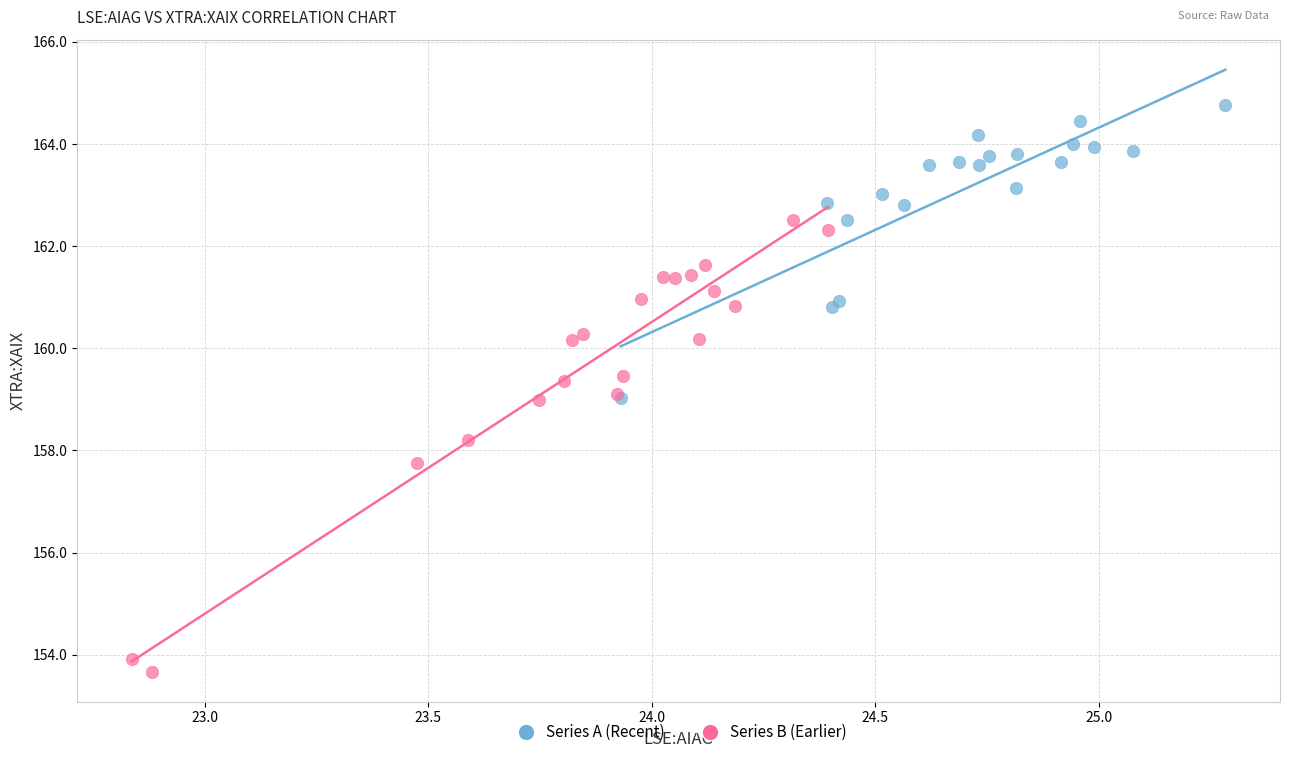

Which series contains the lowest Y value?

Series B (Earlier)